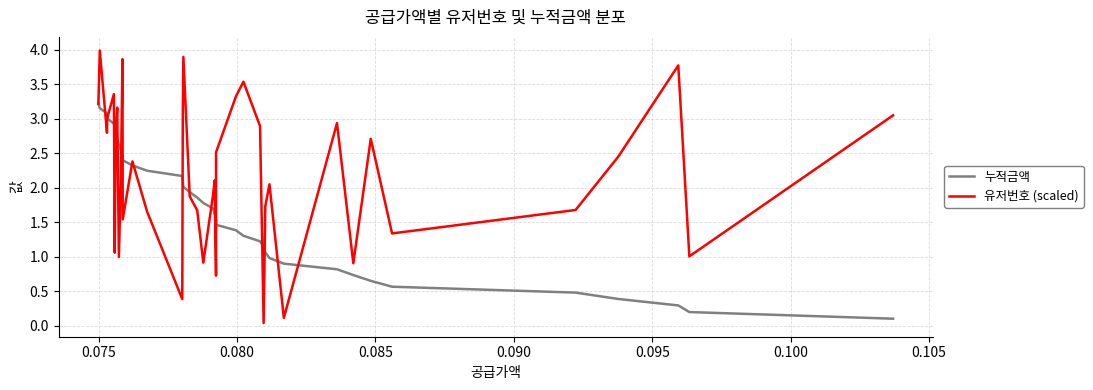

How many interior local peaks does the 유저번호 (scaled) series have?

12